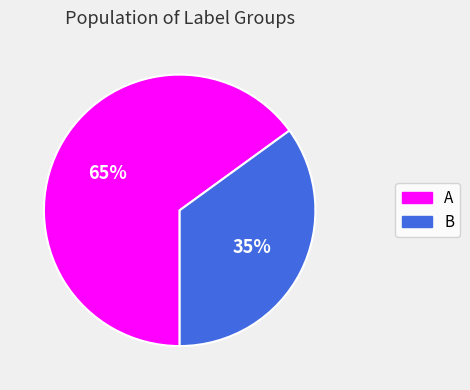

Which category has the biggest portion of the pie?

A